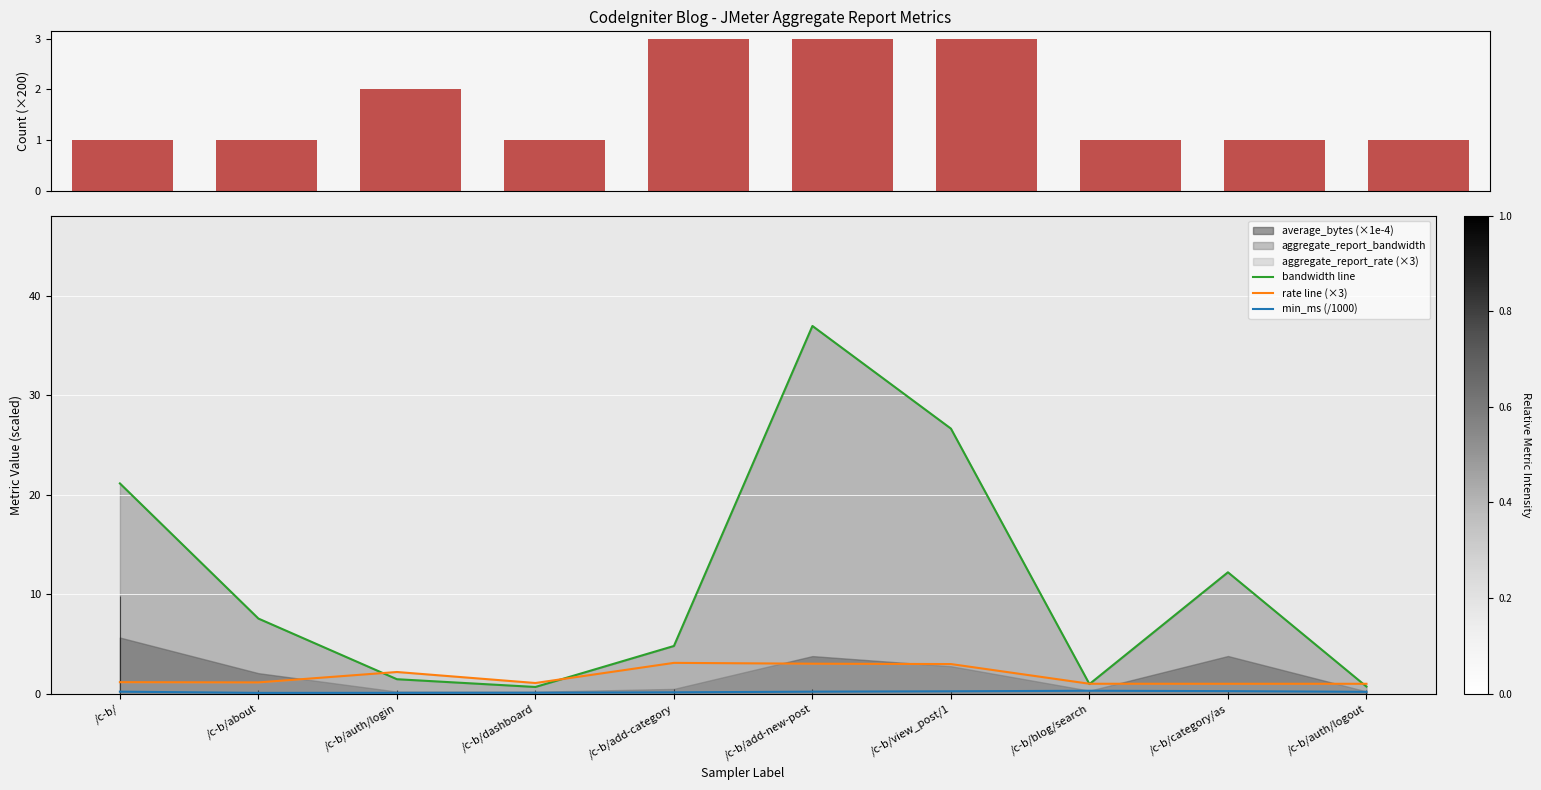

What position from the left is /c-b/blog/search?

8